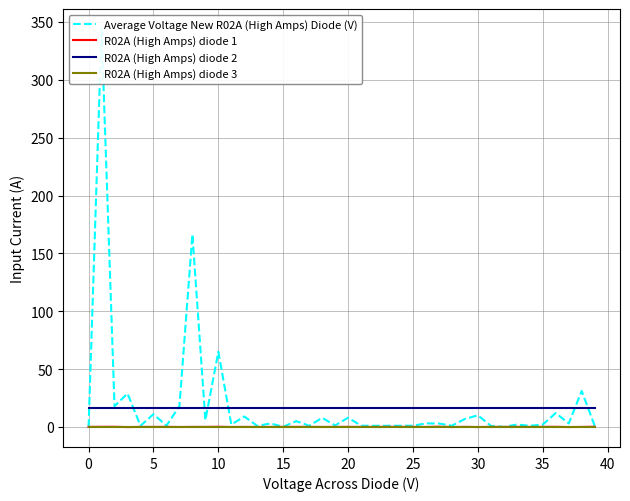

Does the chart have visible grid lines?

Yes